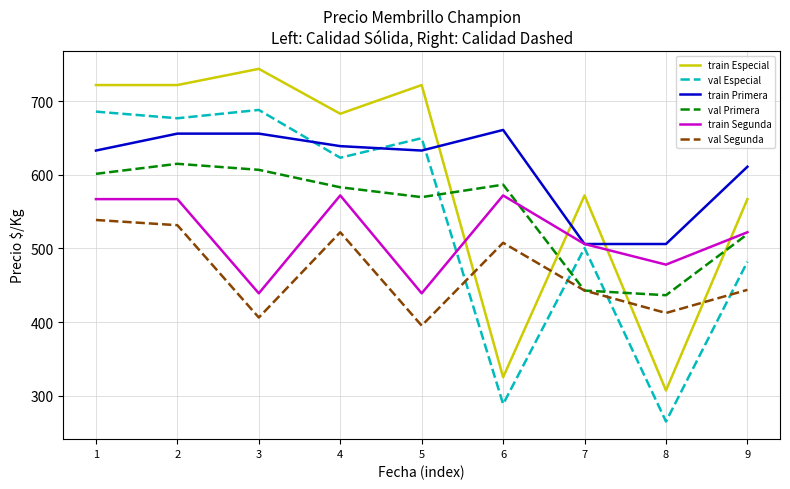

What is the total value across all series at 7?

2970.0